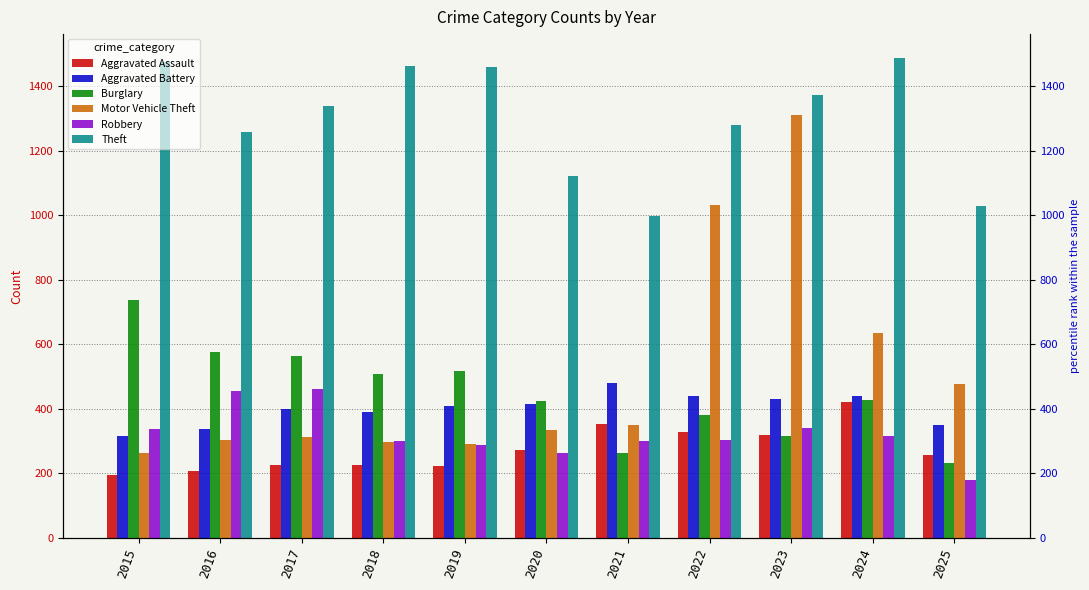

At 2019, list the series in order from smallest to largest.

Aggravated Assault, Robbery, Motor Vehicle Theft, Aggravated Battery, Burglary, Theft